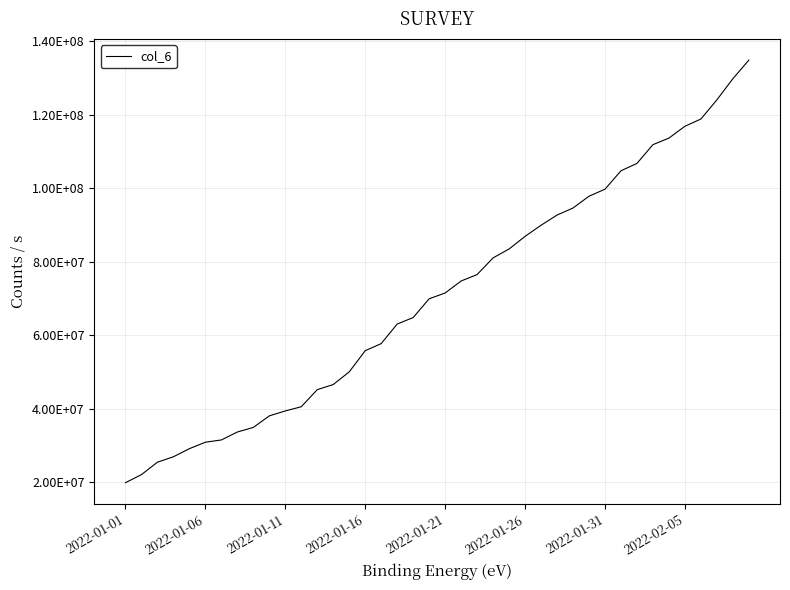

Is this an area chart (filled region under the line)?

No